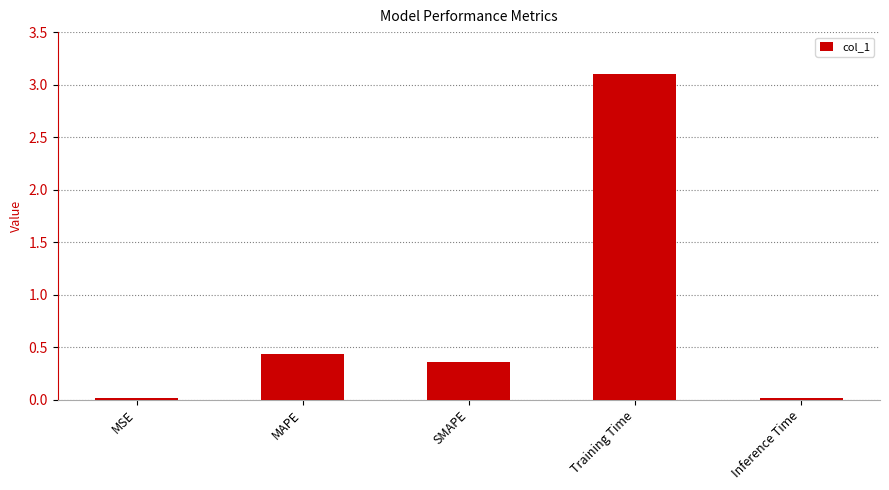

What is the sum of all values?

3.9